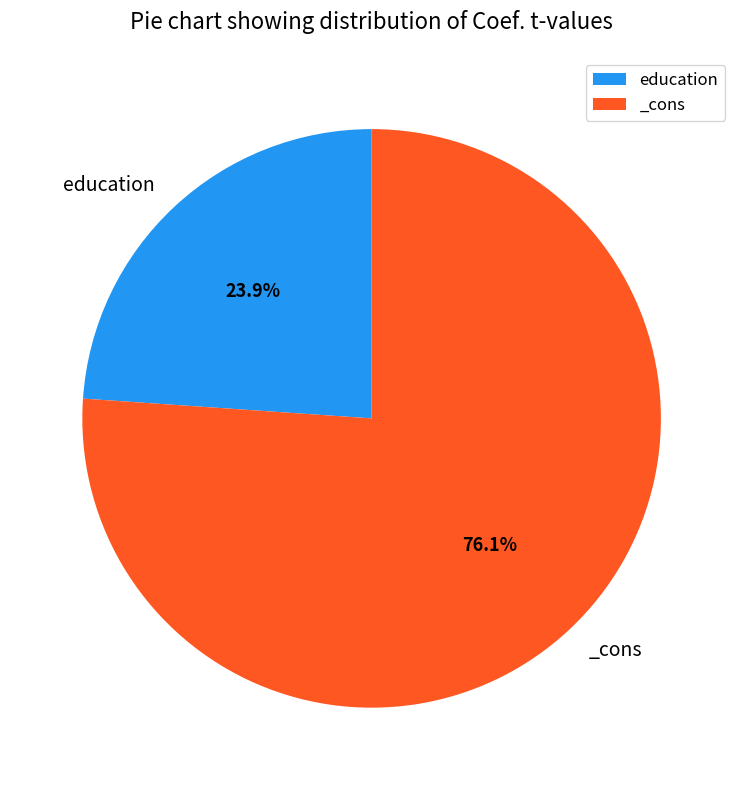

Which slice is the smallest?

education